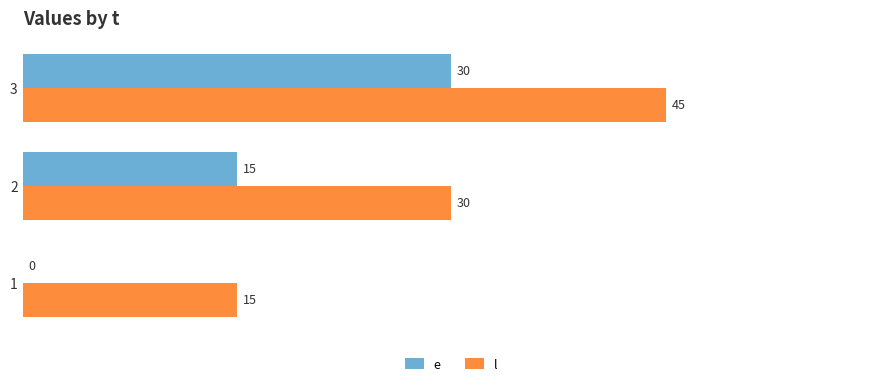

What is the sum of all l values?

90